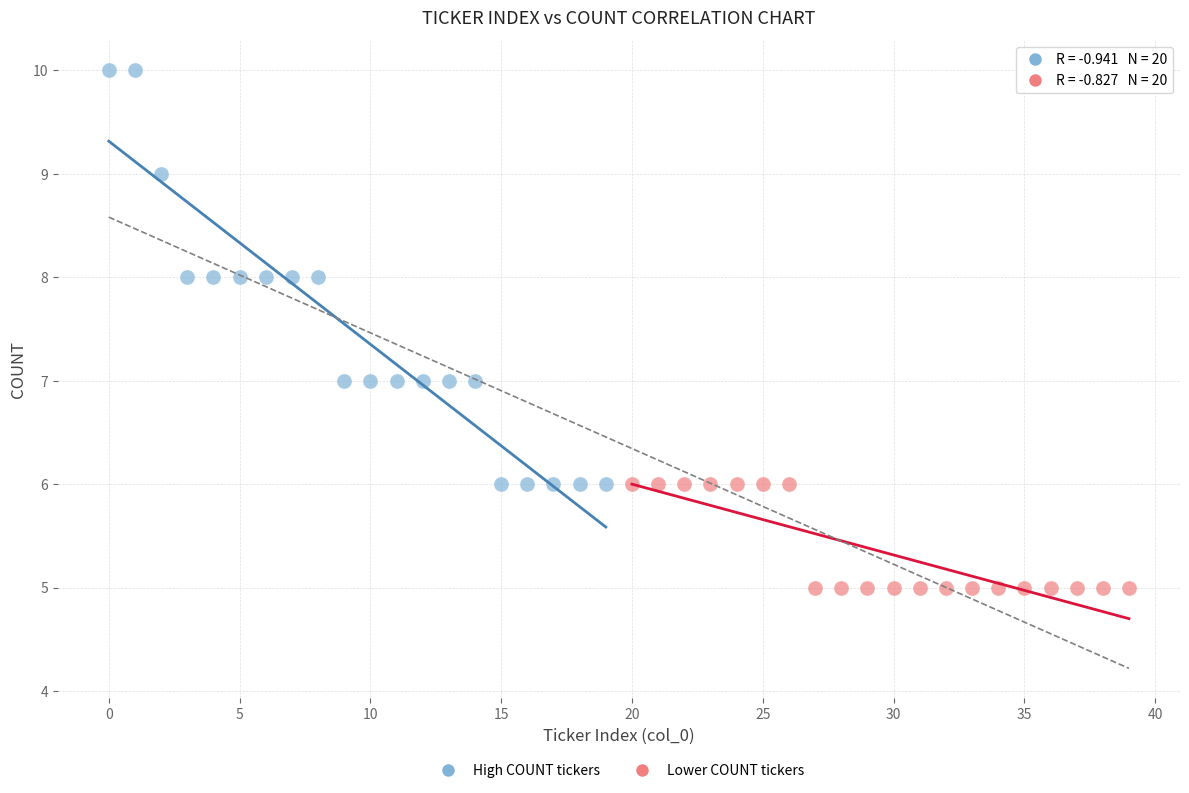

What are all the series names shown in the legend?

High COUNT tickers, Lower COUNT tickers